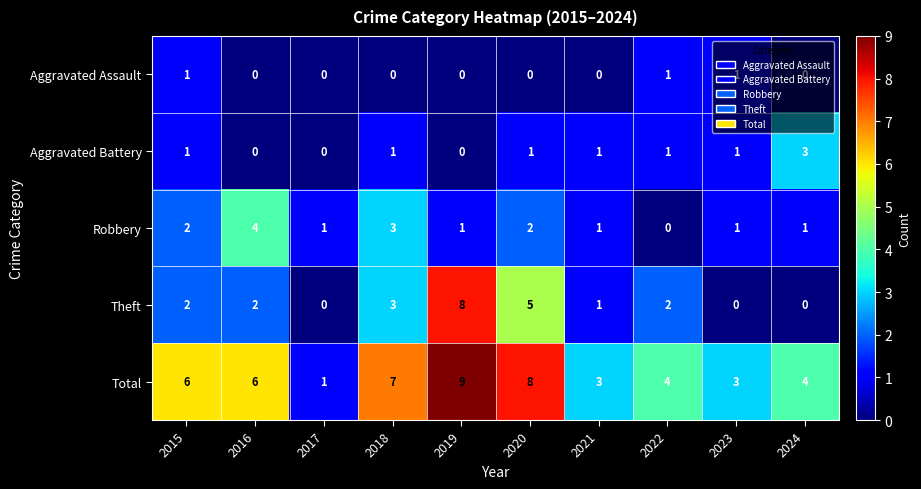

What is the difference between the maximum and minimum values in the Robbery series?

4